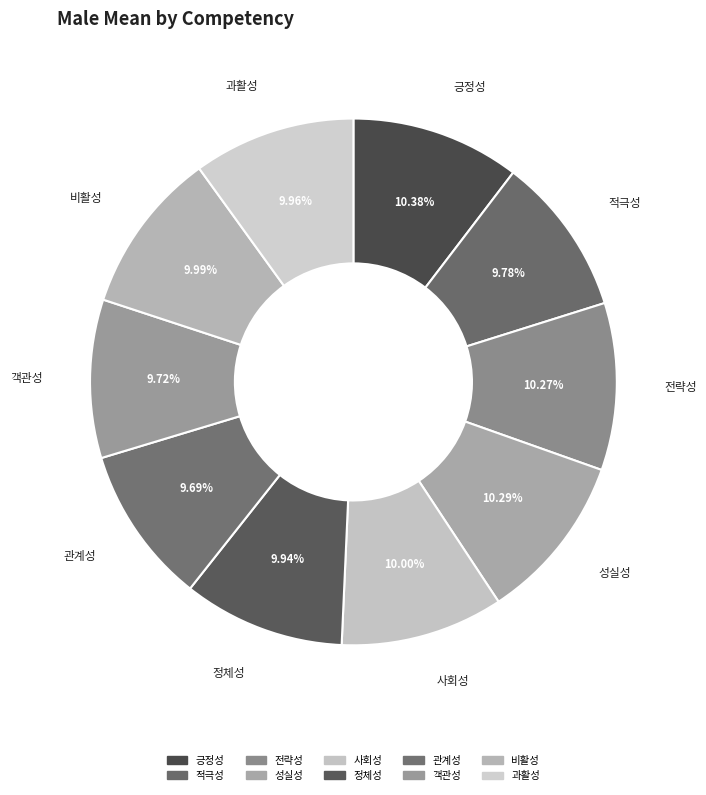

Combined, do 객관성 and 정체성 account for over 50%?

No